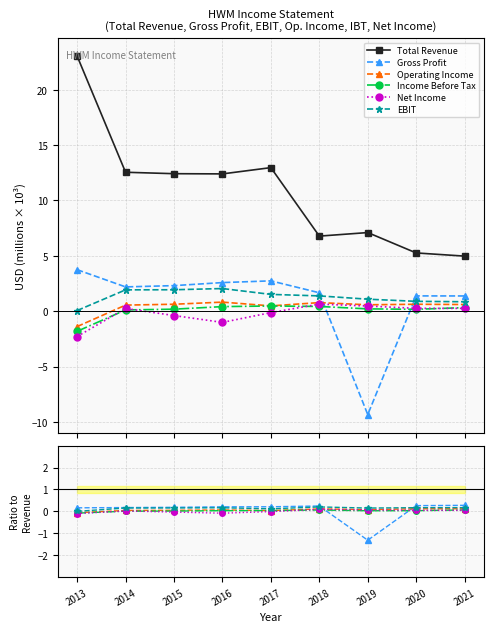

Which series has the largest total across all categories?

Total Revenue